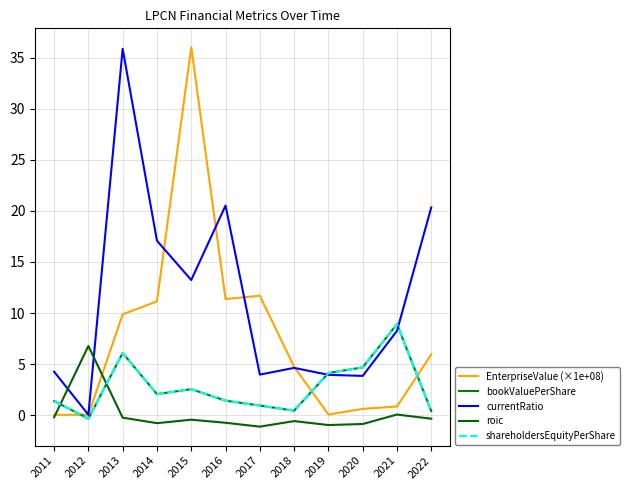

Where does the EnterpriseValue (×1e+08) series first go above 5?

2013